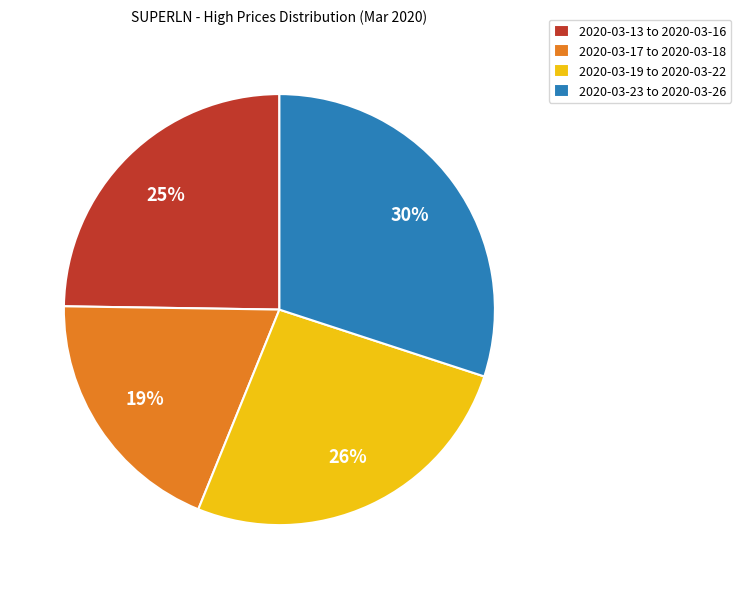

Do 2020-03-19 to 2020-03-22 and 2020-03-13 to 2020-03-16 together represent more than half of the pie?

Yes